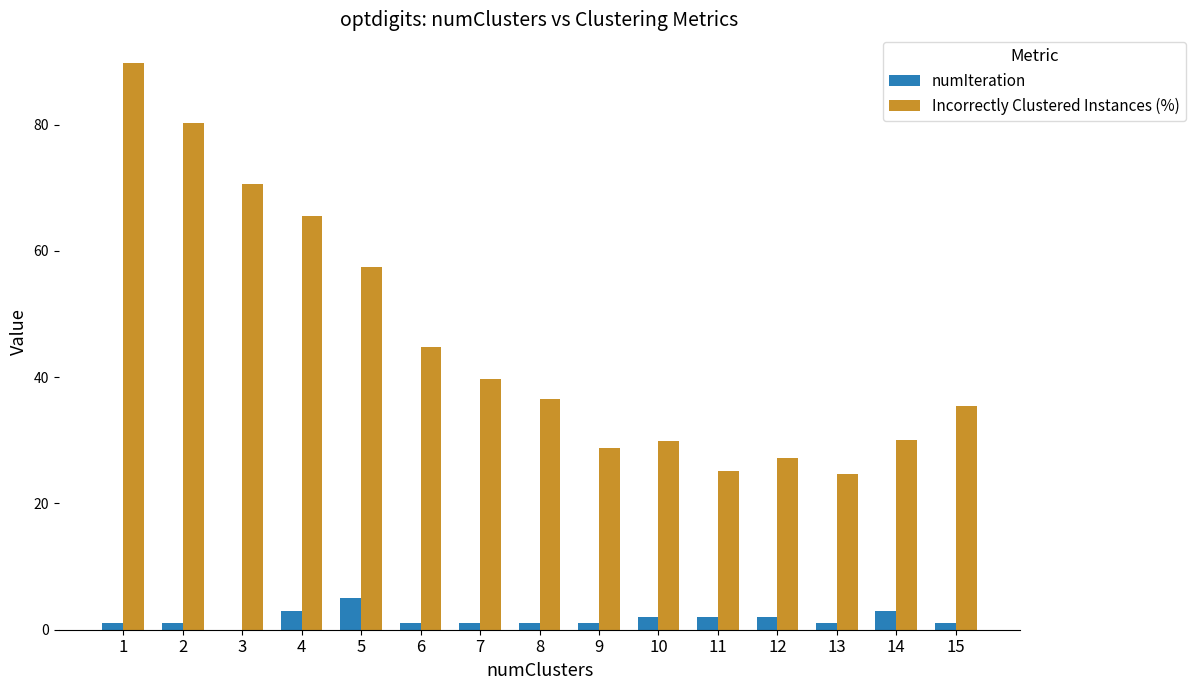

How many groups of bars are there?

15